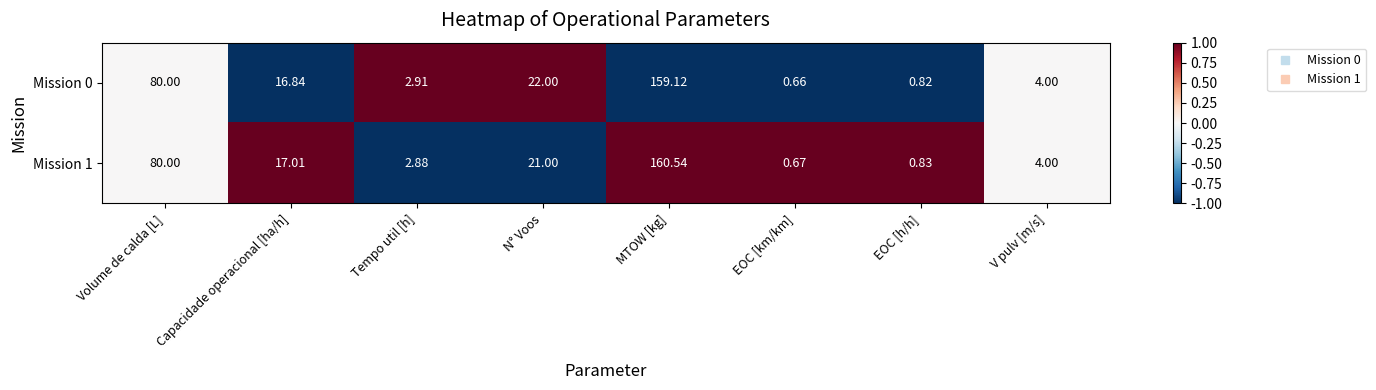

At which category does the chart reach its minimum across all series?

EOC [km/km]